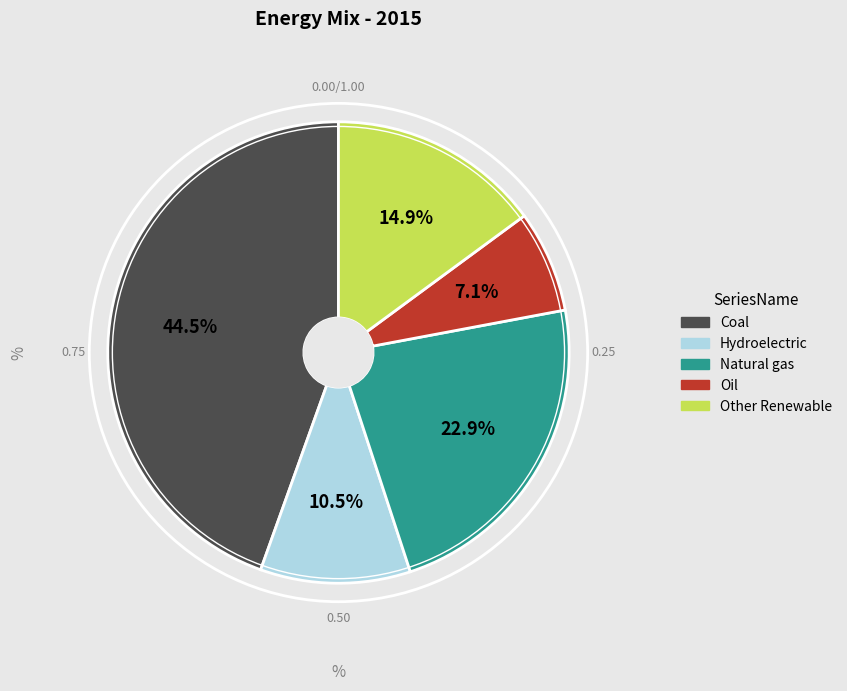

What is the ratio of the value at Hydroelectric to the value at Other Renewable?

0.7